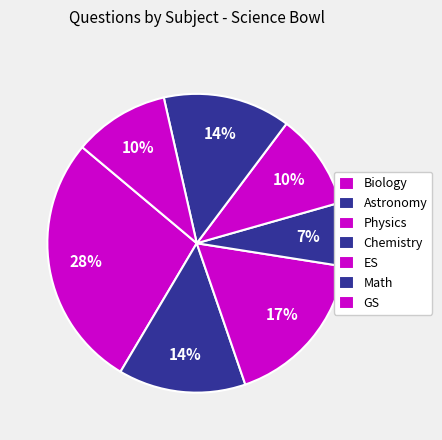

True or false: Chemistry accounts for 7% of the total.

True